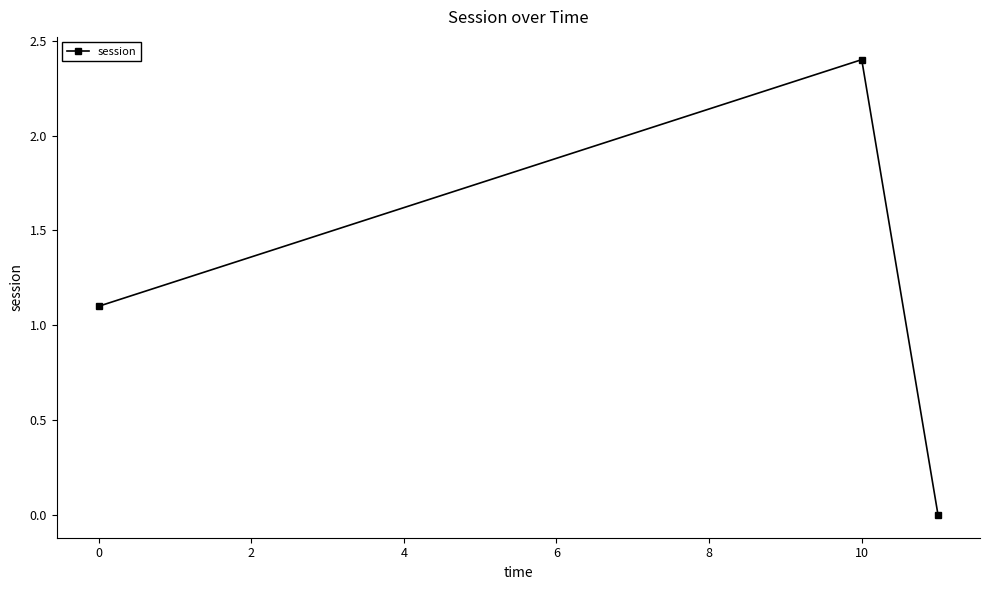

What is the sum of all values?

3.5